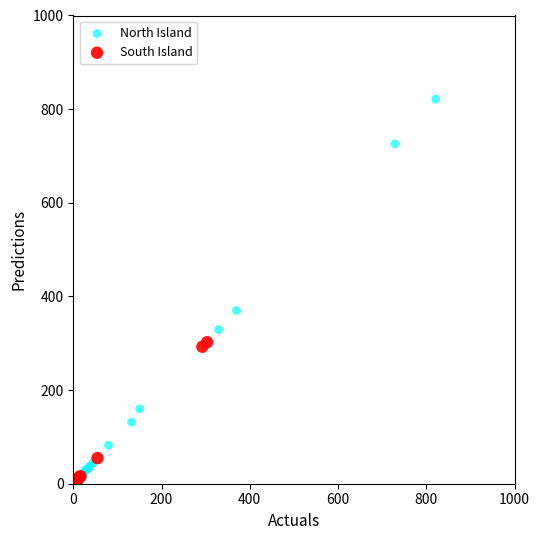

Which series has the widest spread of Y values?

North Island